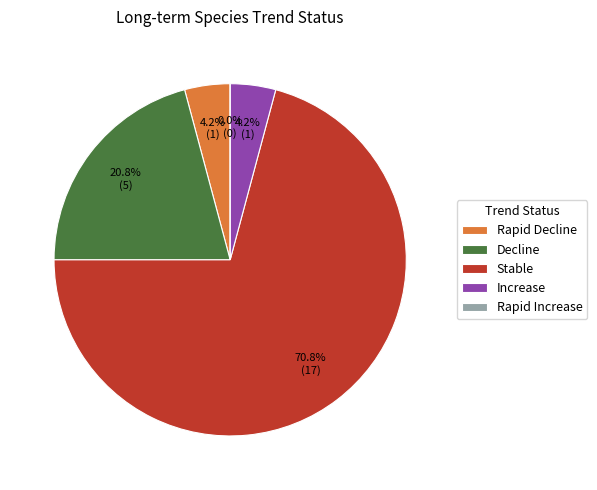

To the nearest percent, what is the difference between the largest and smallest slice percentages?

71%